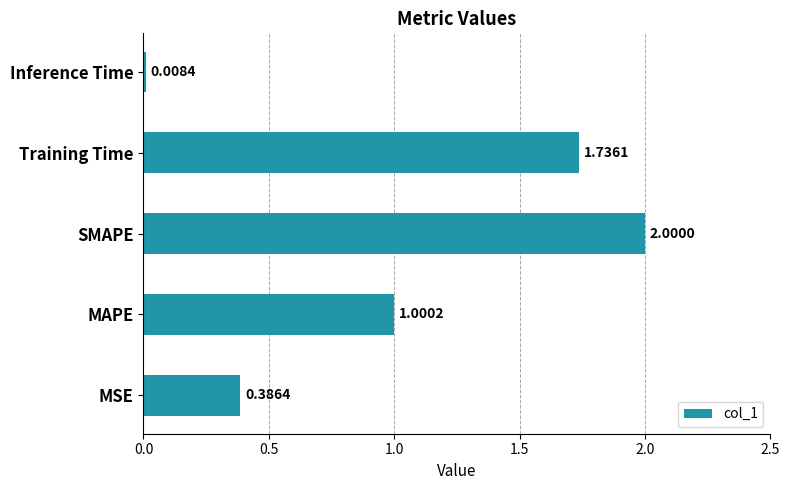

What is the sum of all values?

5.1